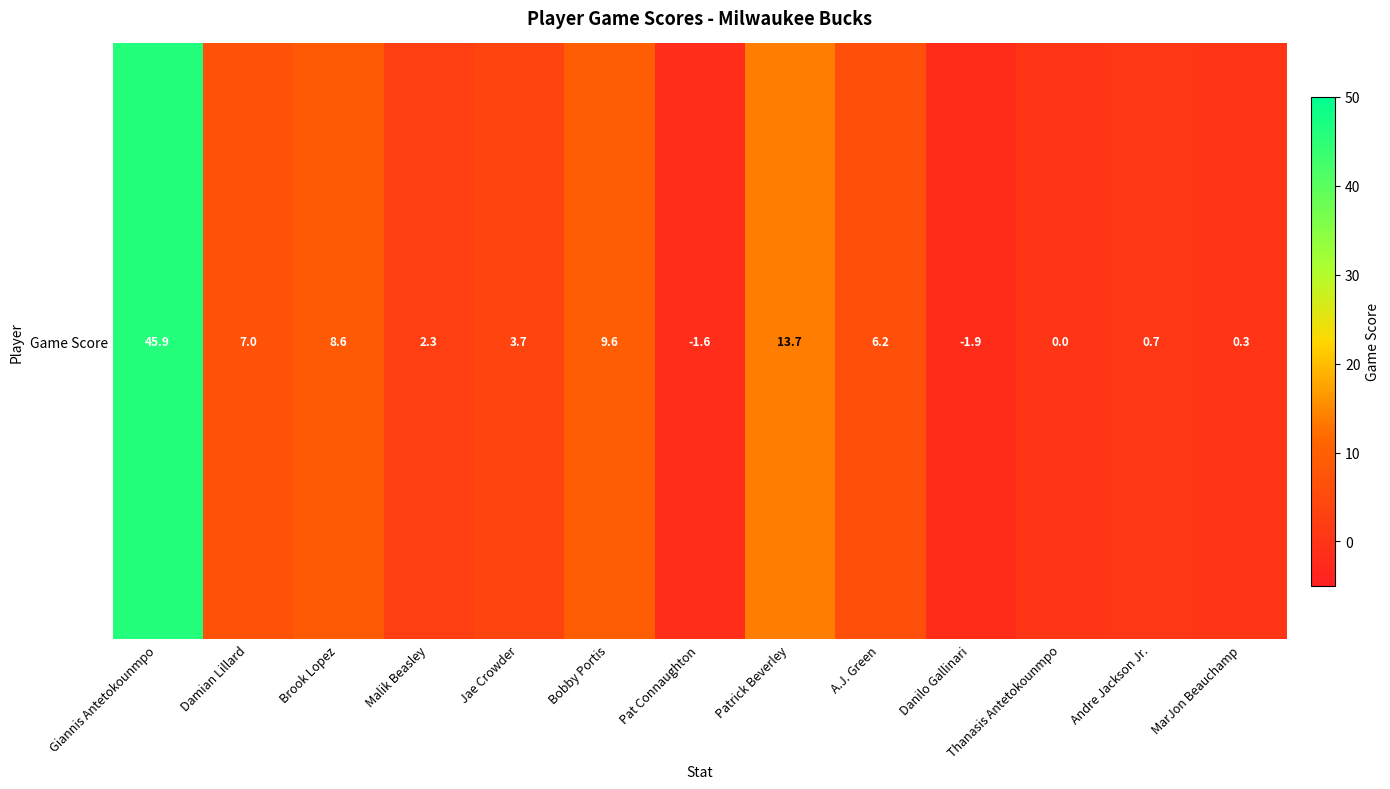

The chart shows a value of 3.7 at Jae Crowder. True or false?

True